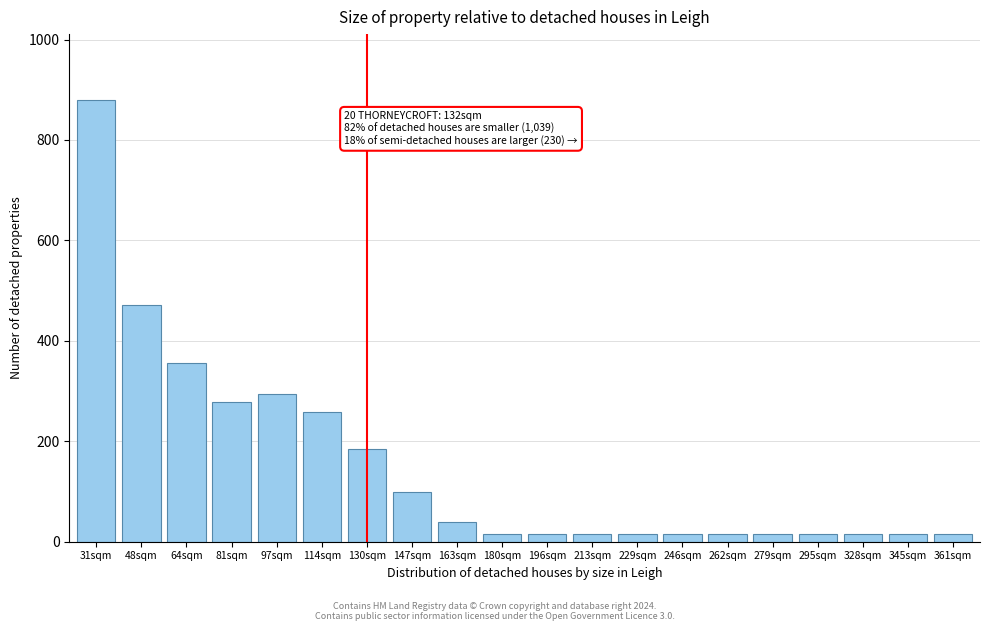

Reading left to right, what are all the values shown in this chart?

31sqm=879	48sqm=472	64sqm=356	81sqm=278	97sqm=294	114sqm=258	130sqm=184	147sqm=100	163sqm=40	180sqm=16	196sqm=16	213sqm=16	229sqm=16	246sqm=16	262sqm=16	279sqm=16	295sqm=16	328sqm=16	345sqm=16	361sqm=16